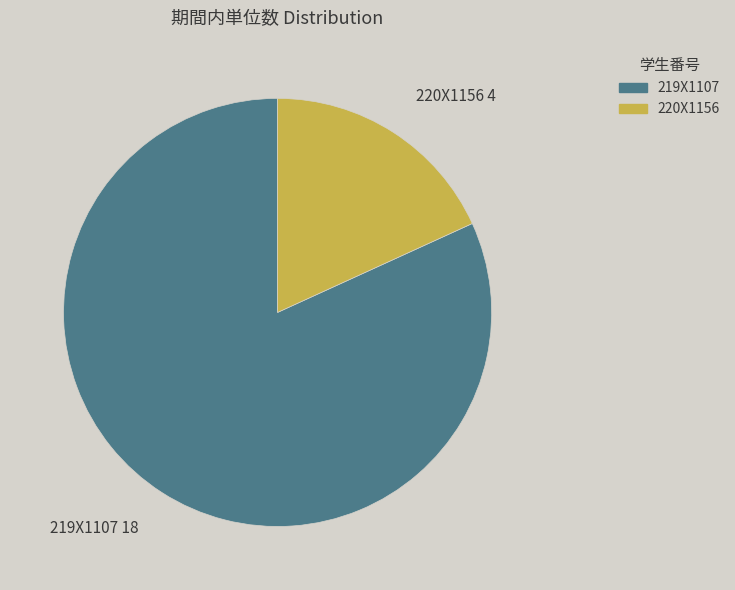

Which category has the biggest portion of the pie?

219X1107